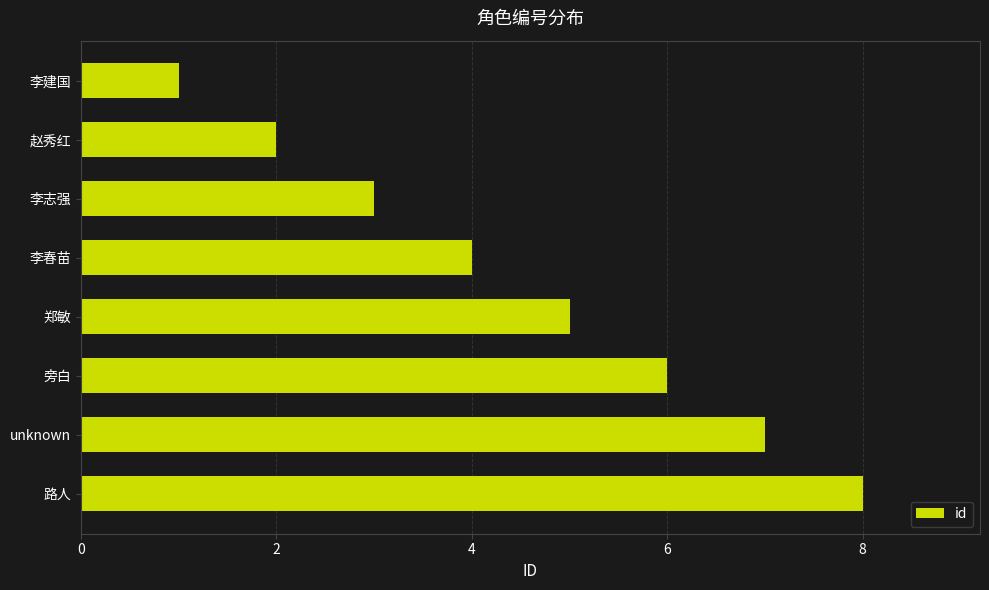

How many series are shown in this chart?

1